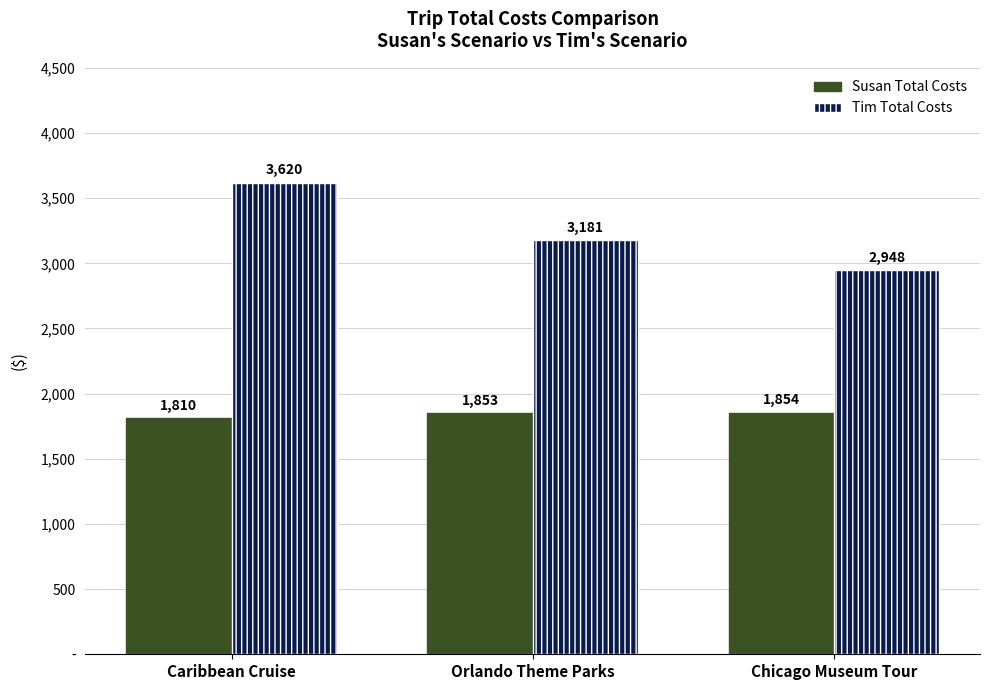

Are the bars horizontal?

No